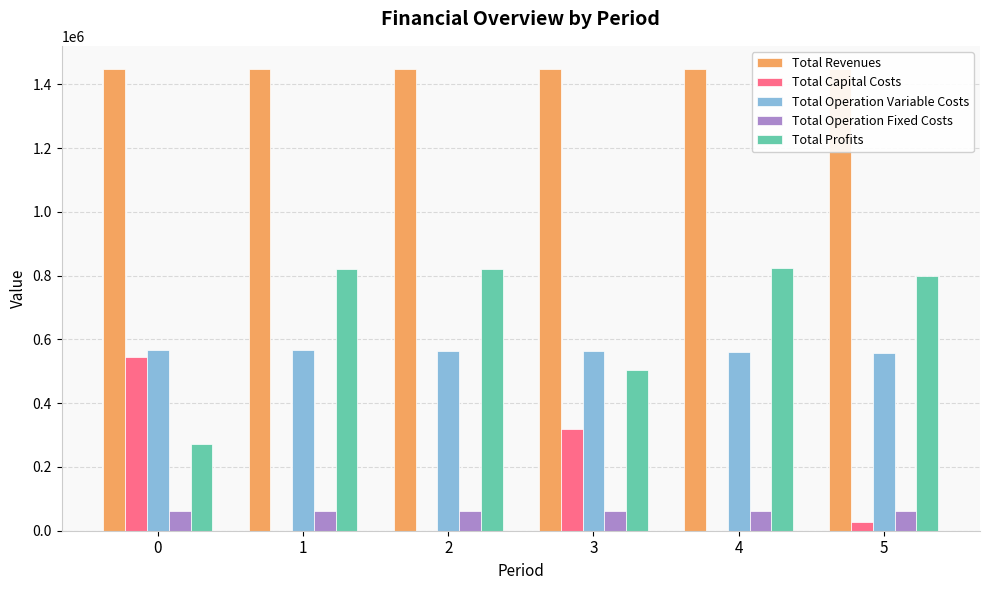

The value of Total Profits at 4 is 825392.7. True or false?

True